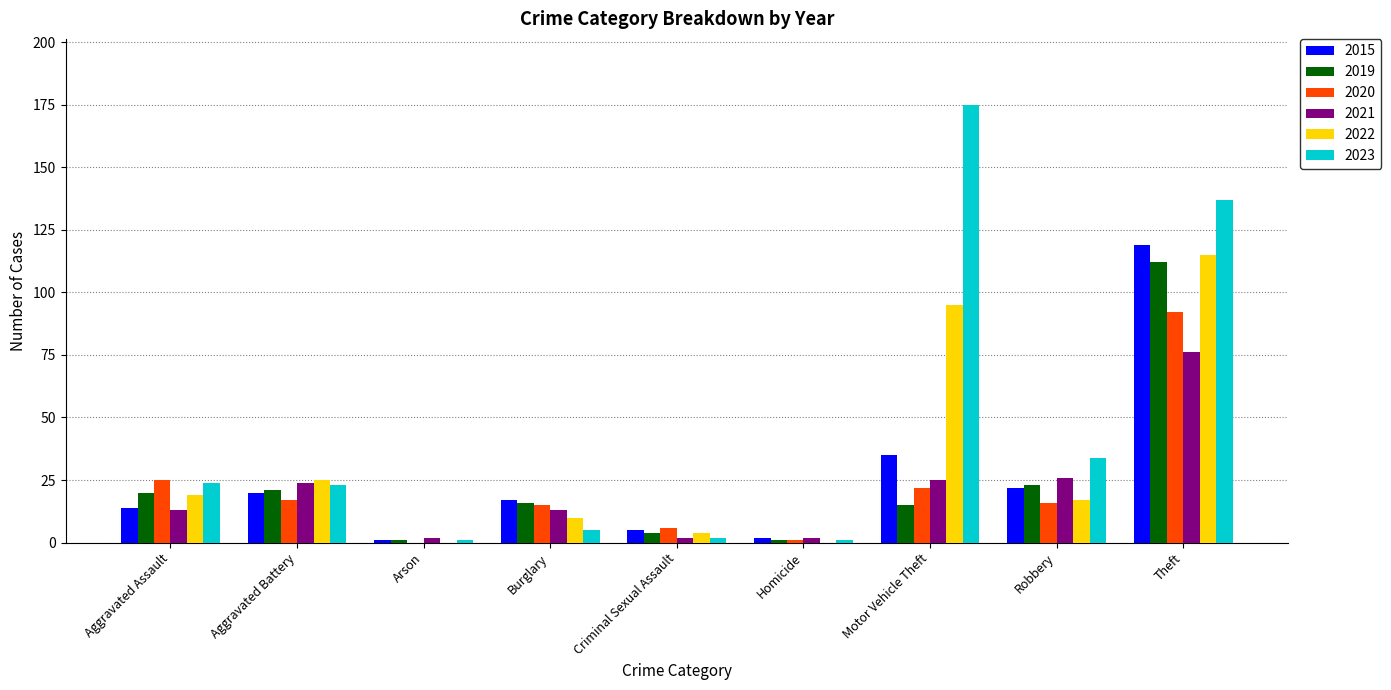

Is it true that 2015 equals 30 at Robbery?

False